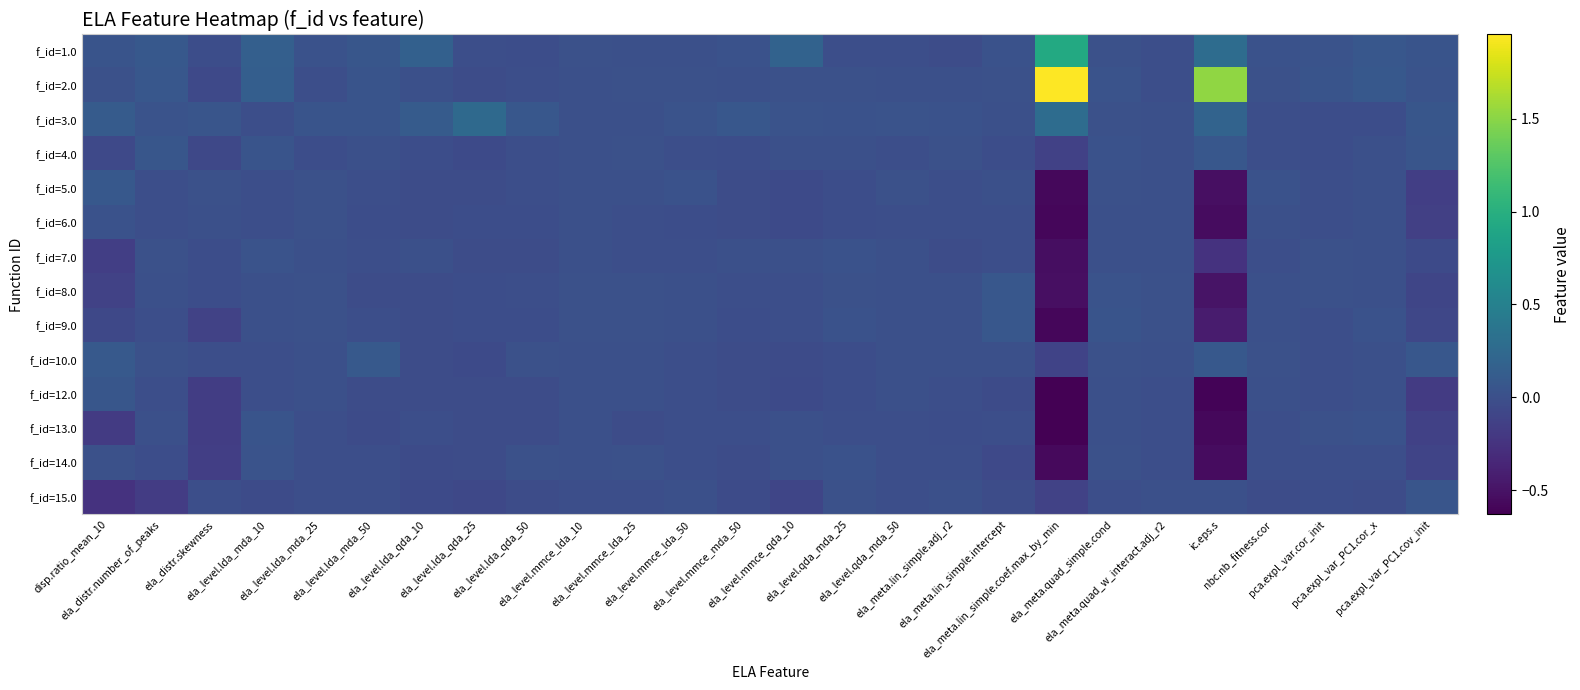

At which category is the sum across all series the highest?

ela_level.lda_mda_10